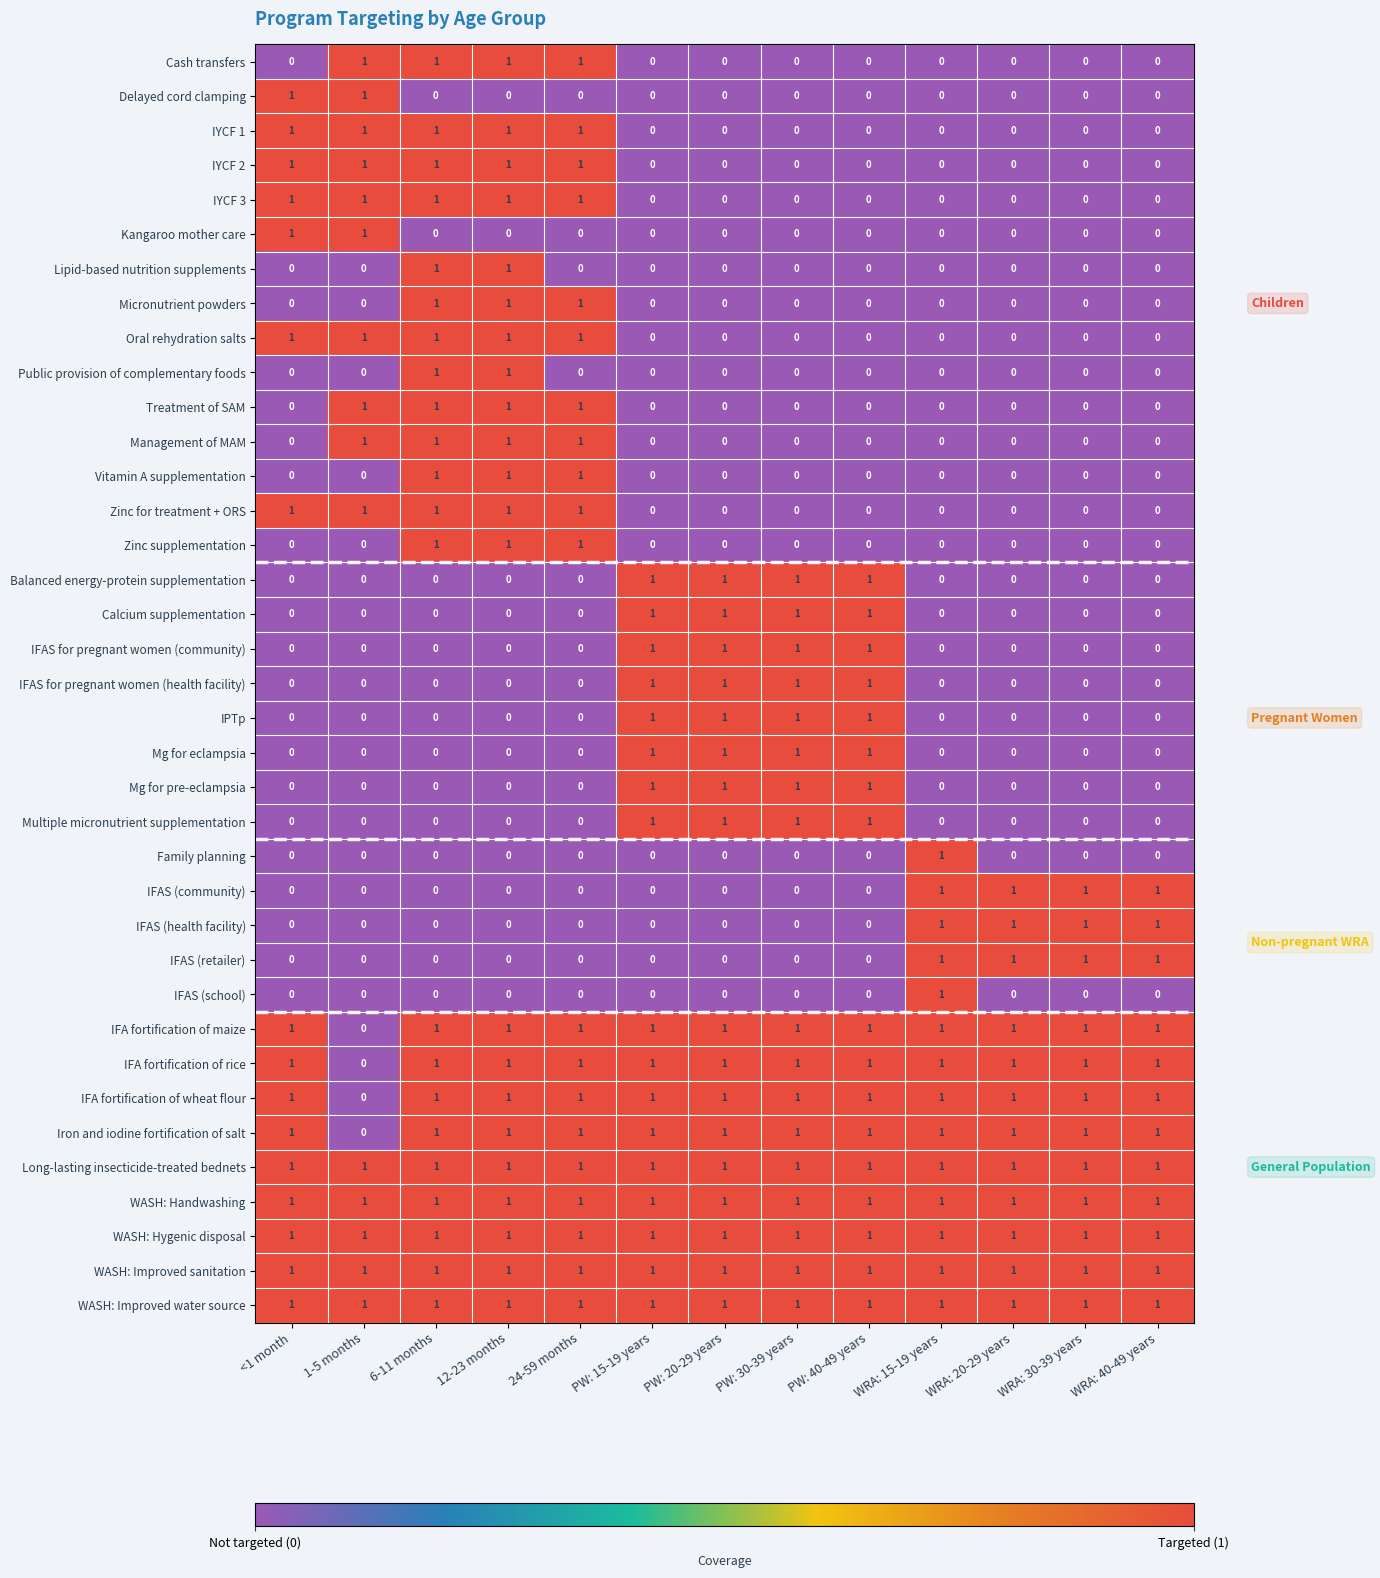

What is the sum of all WASH: Improved sanitation values?

13